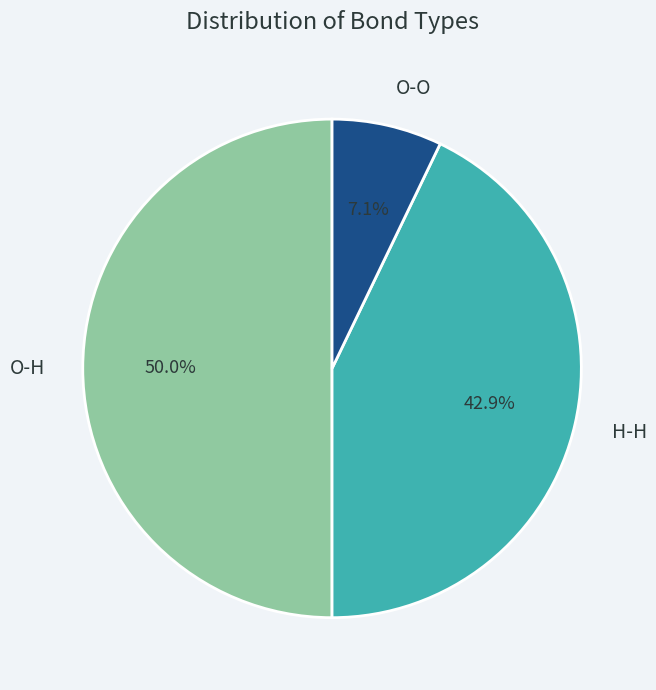

Which slice is the smallest?

O-O